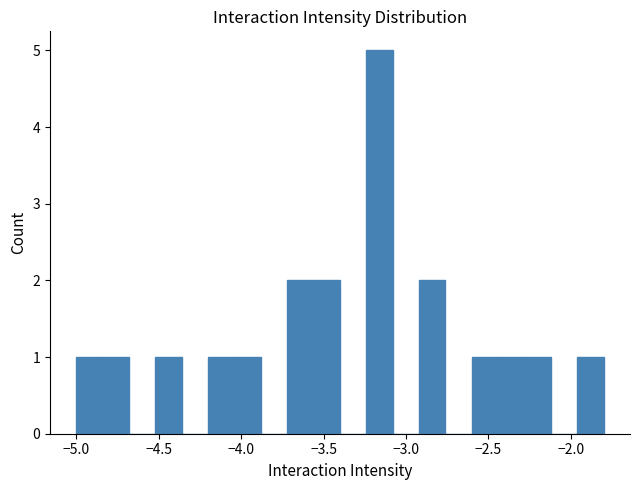

Read against the x-axis, roughly where is the centre of the tallest bar?

-3.15